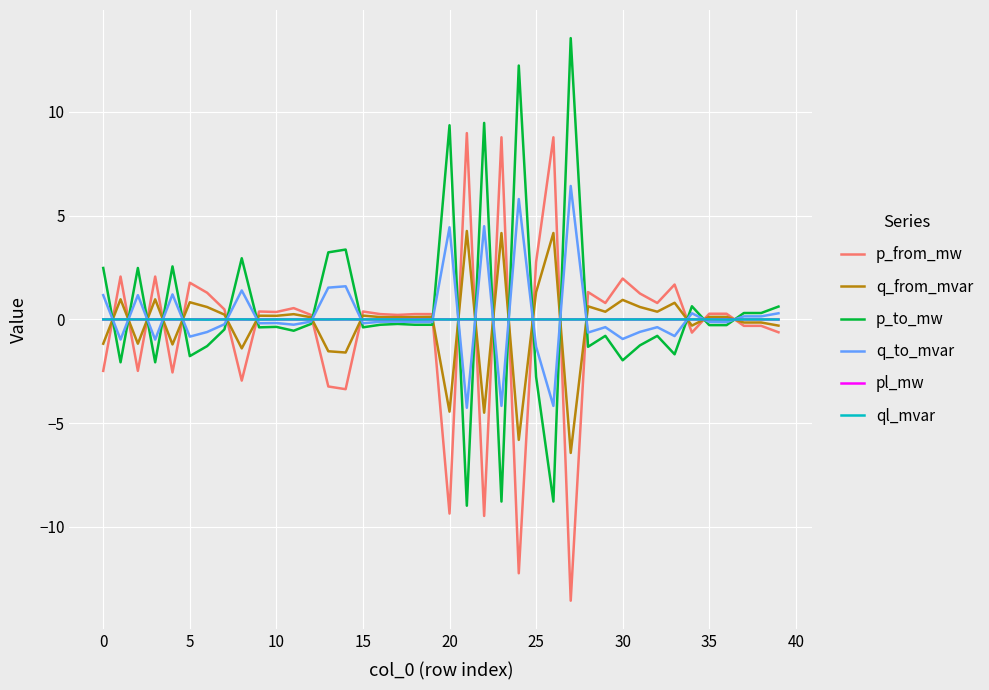

What is the smallest value displayed?

-13.6